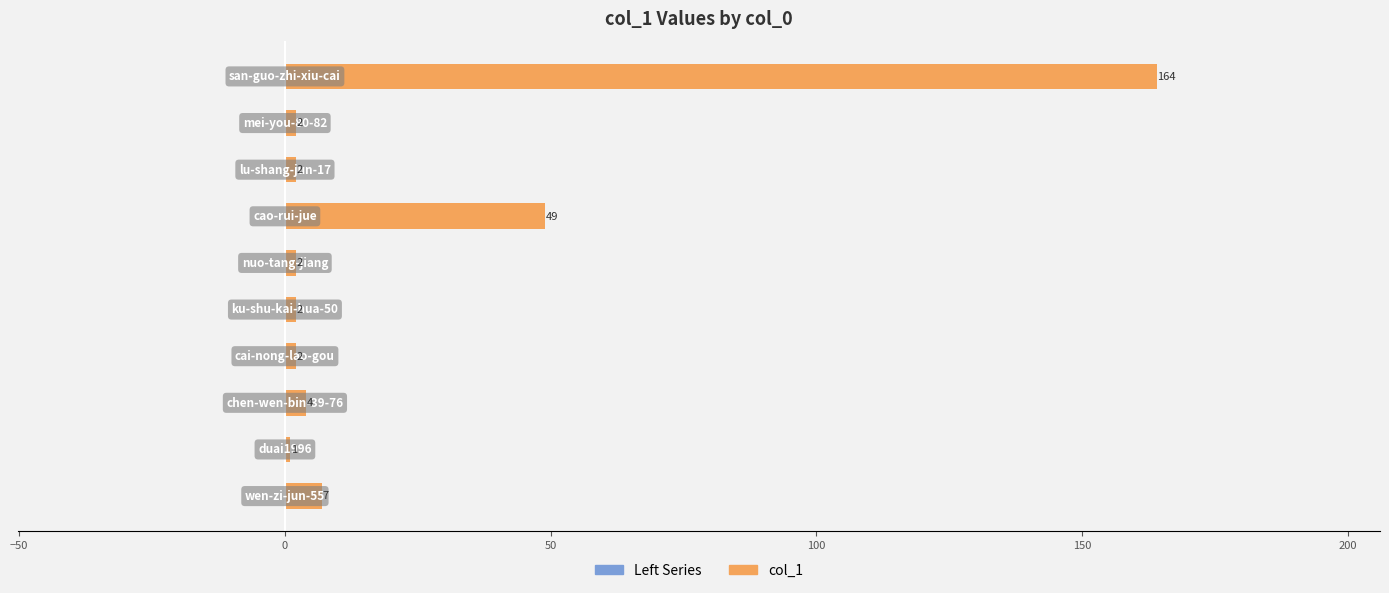

What is the difference between the second highest and second lowest values?

47